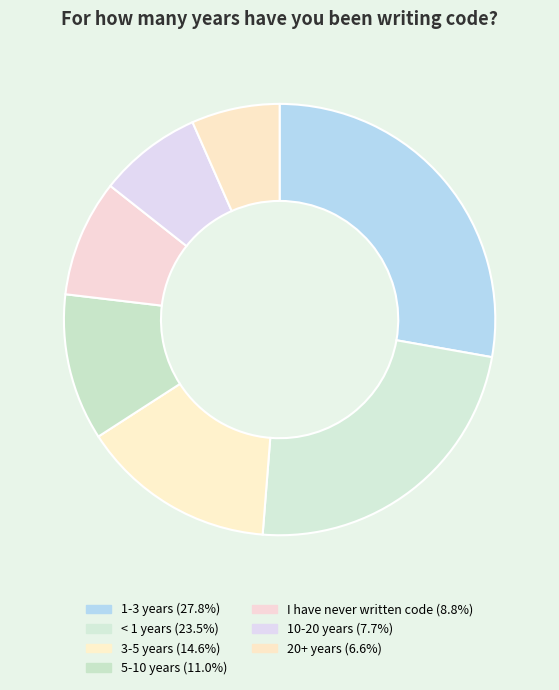

To the nearest percent, what portion does 10-20 years represent?

8%